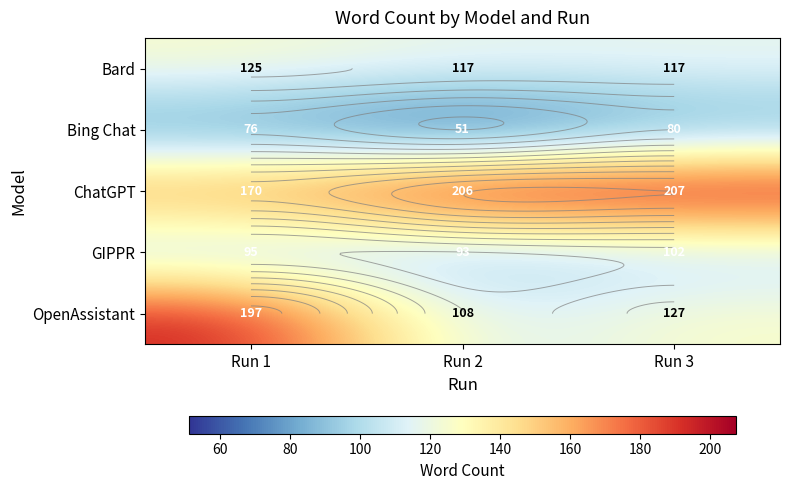

What is the total value across all series at Run 3?

632.3